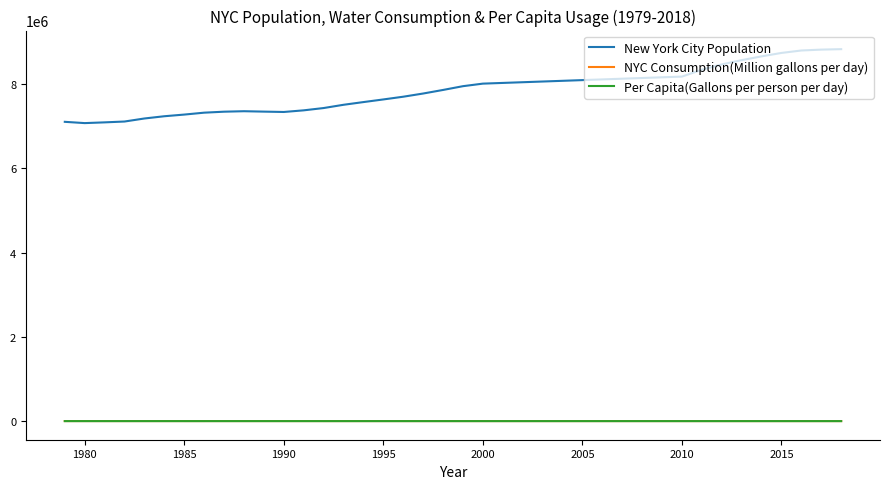

What is the greatest value displayed?

8826472.0